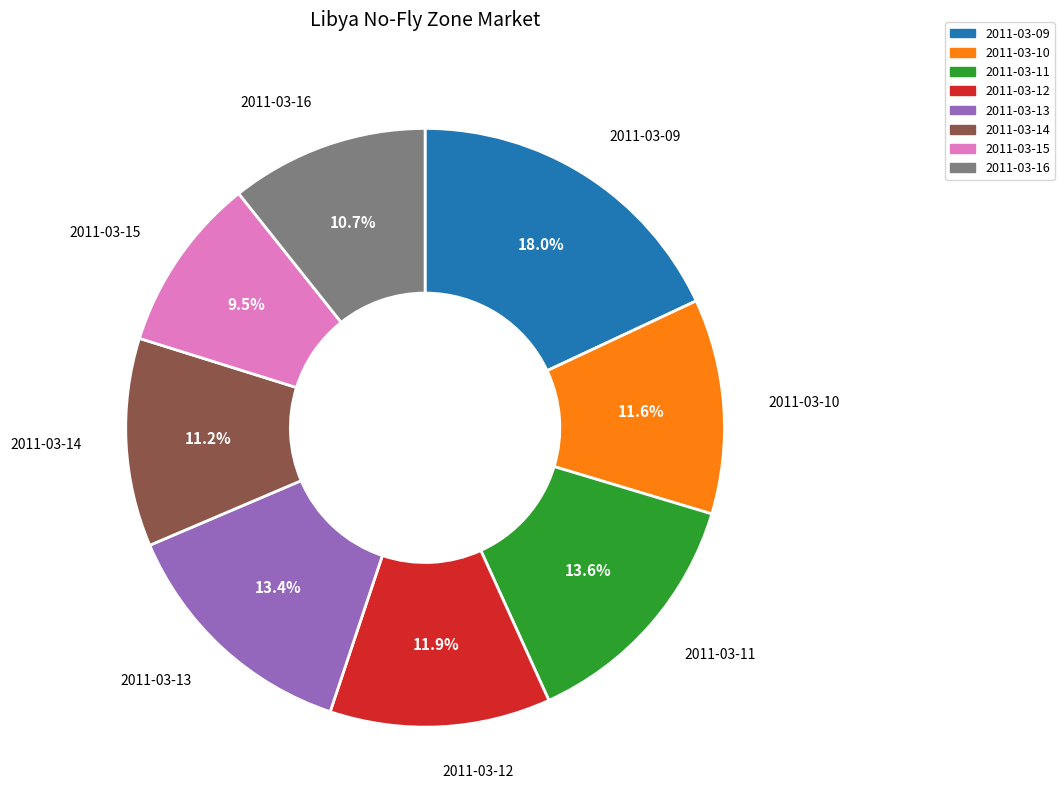

To the nearest percent, what is the average slice percentage?

12%